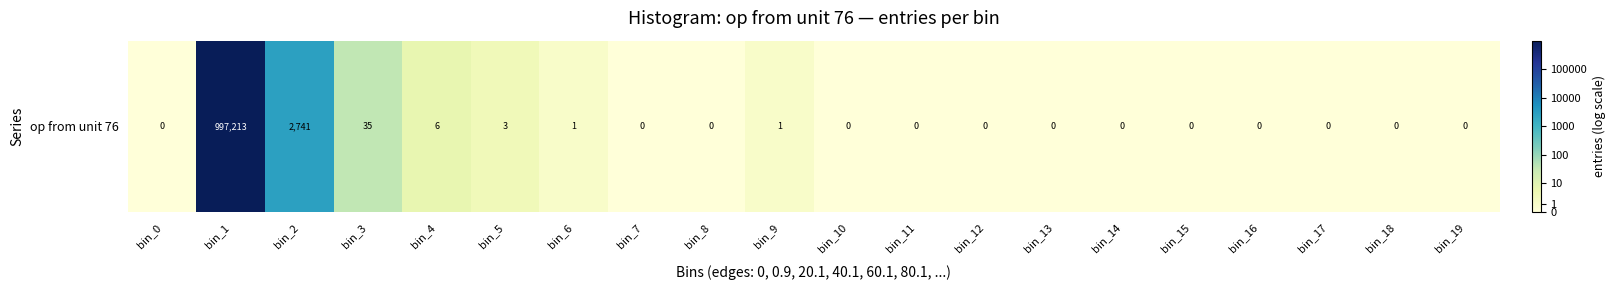

Which has a higher value, bin_14 or bin_7?

bin_14